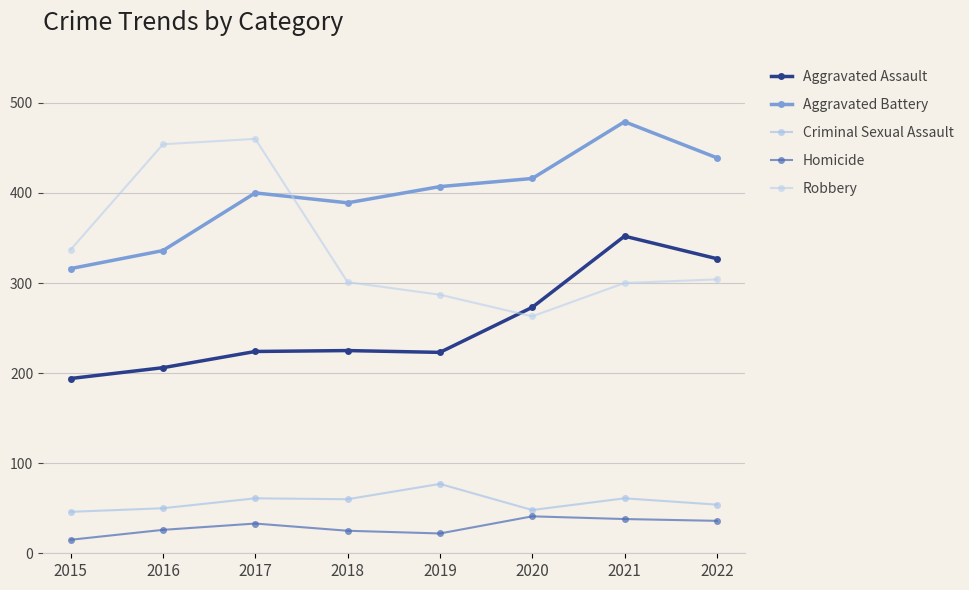

The Aggravated Battery series shows 157 at 2022. True or false?

False